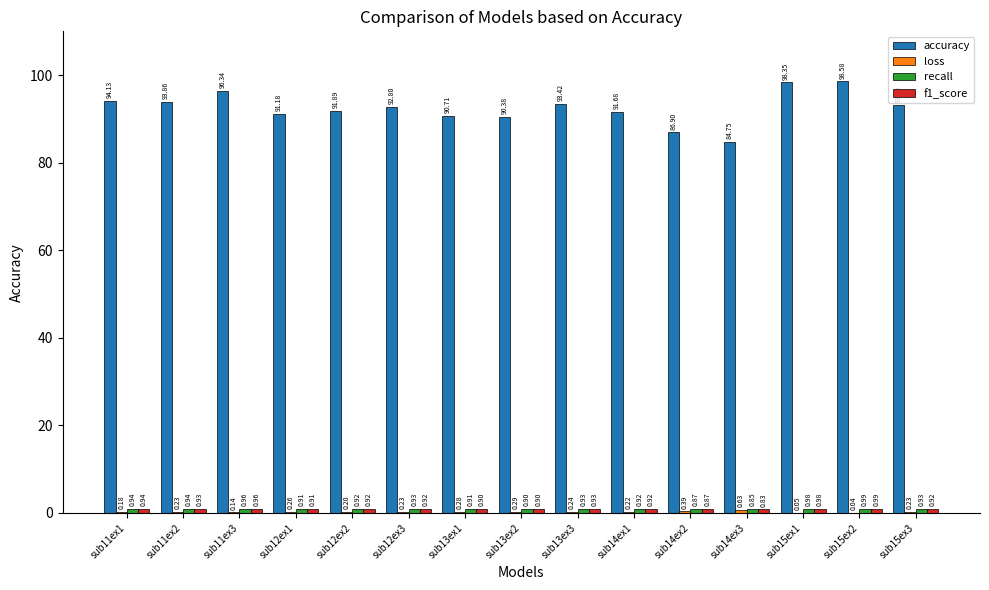

Which series changed the most between sub11ex2 and sub11ex3?

accuracy